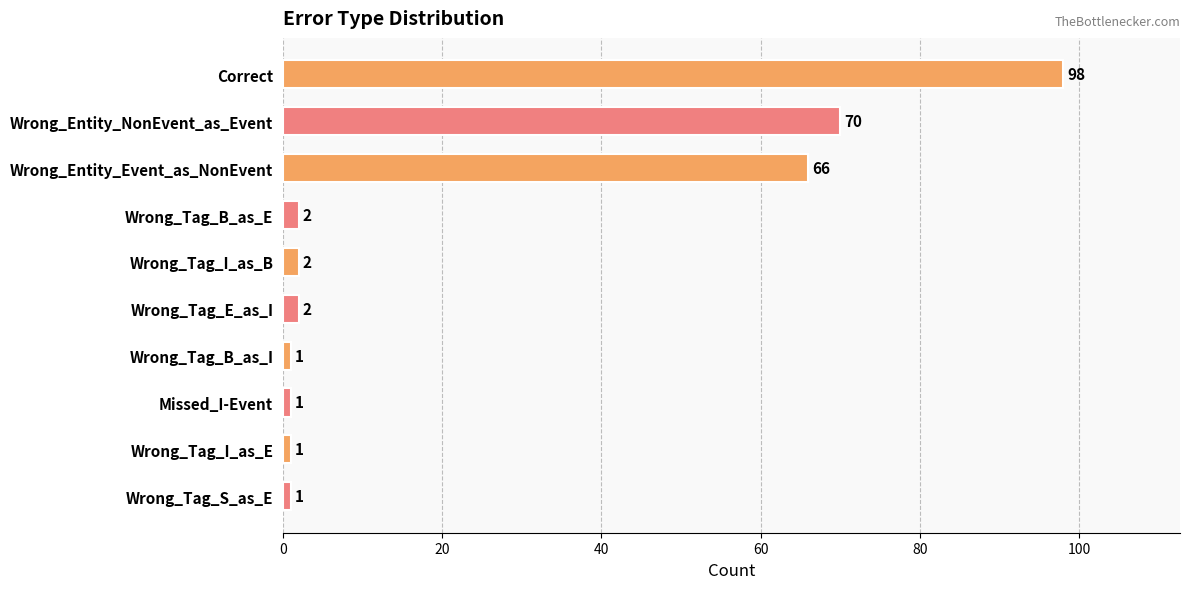

True or false: the data shows 2 at Wrong_Tag_B_as_E.

True